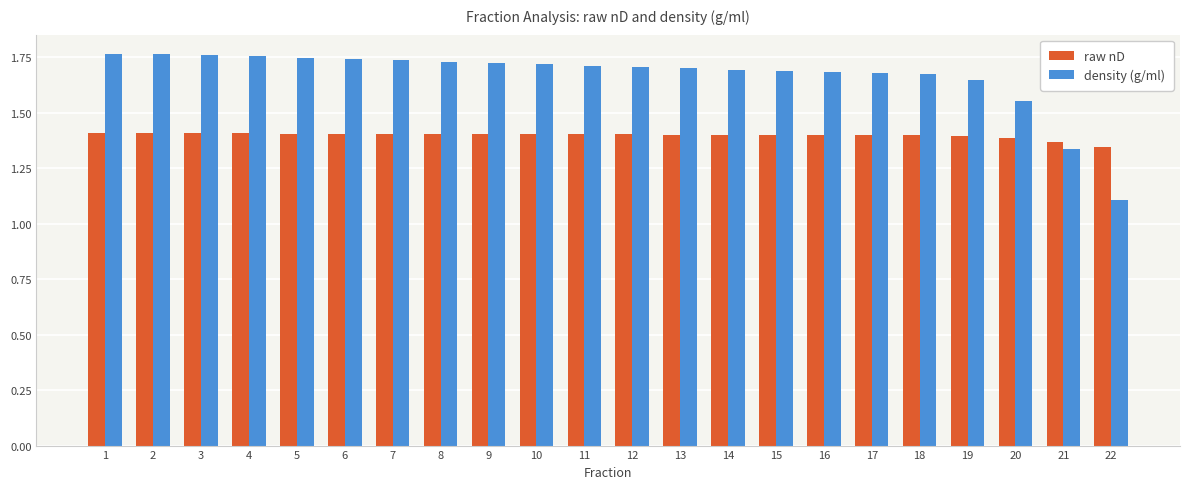

What is the minimum value shown in the chart?

1.1